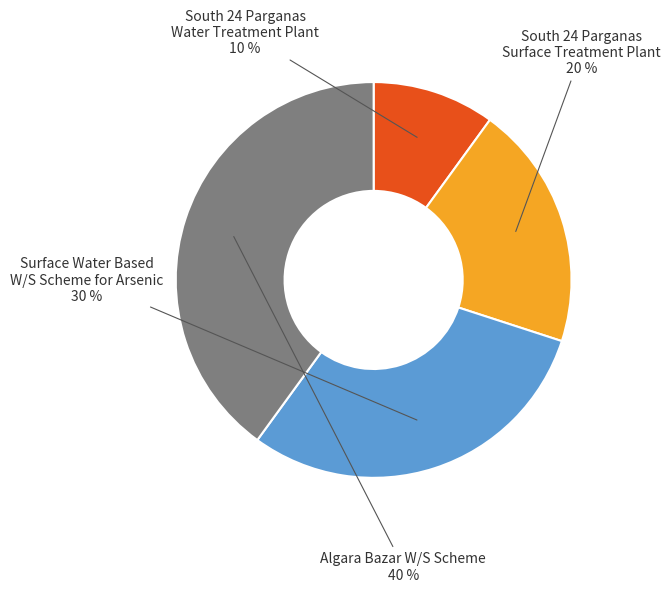

To the nearest percent, what is the difference between the largest and smallest slice percentages?

30%